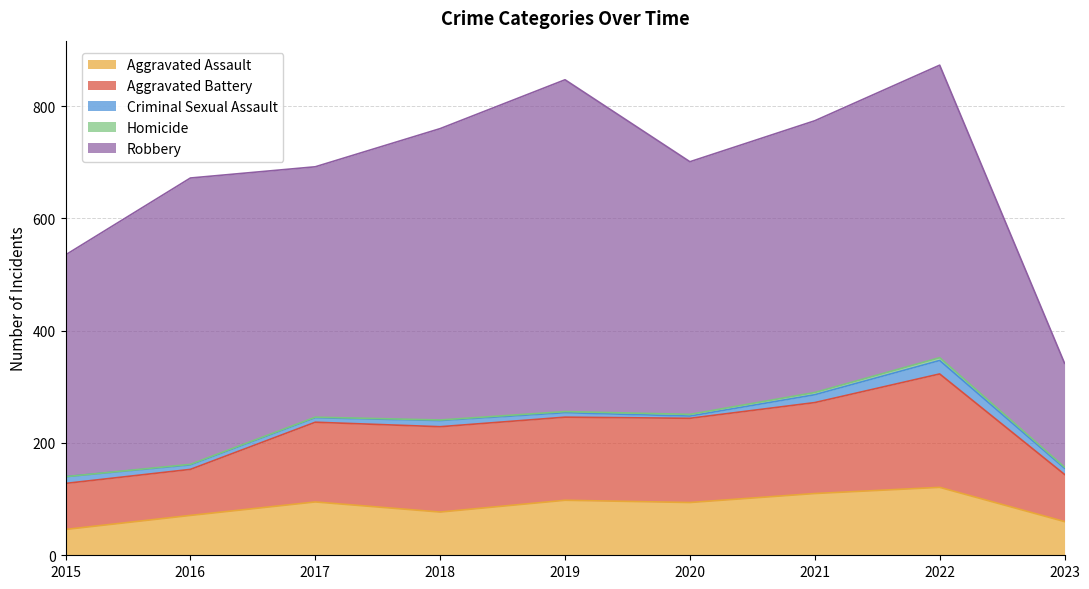

Does the chart have visible grid lines?

Yes